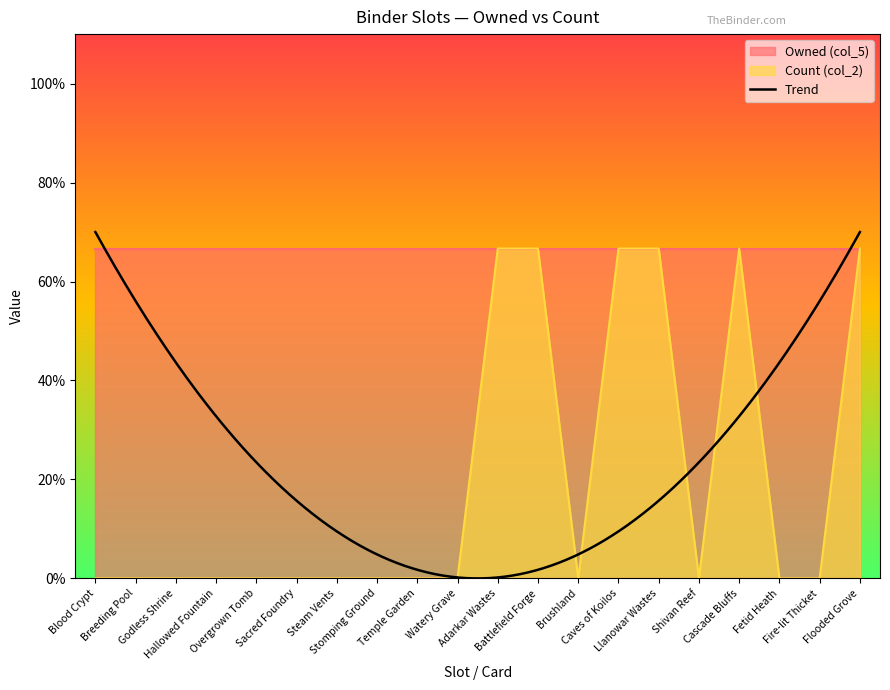

How many values are between 0 and 1?

20